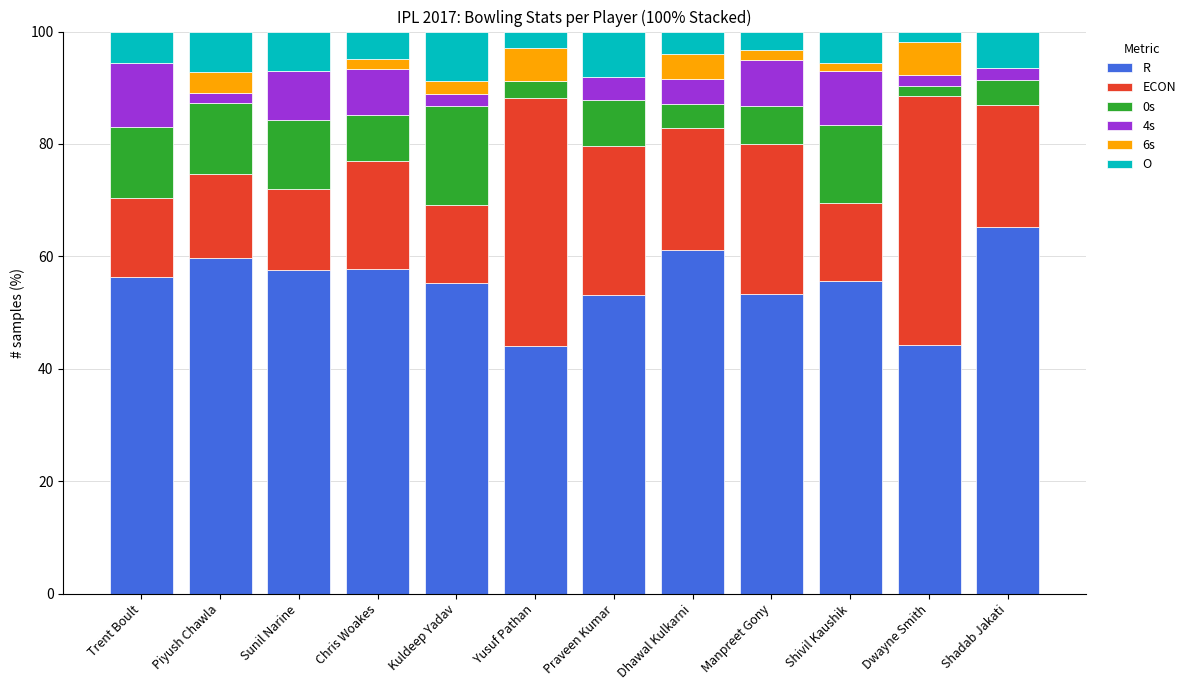

What is the approximate value of R at Shadab Jakati?

65.2